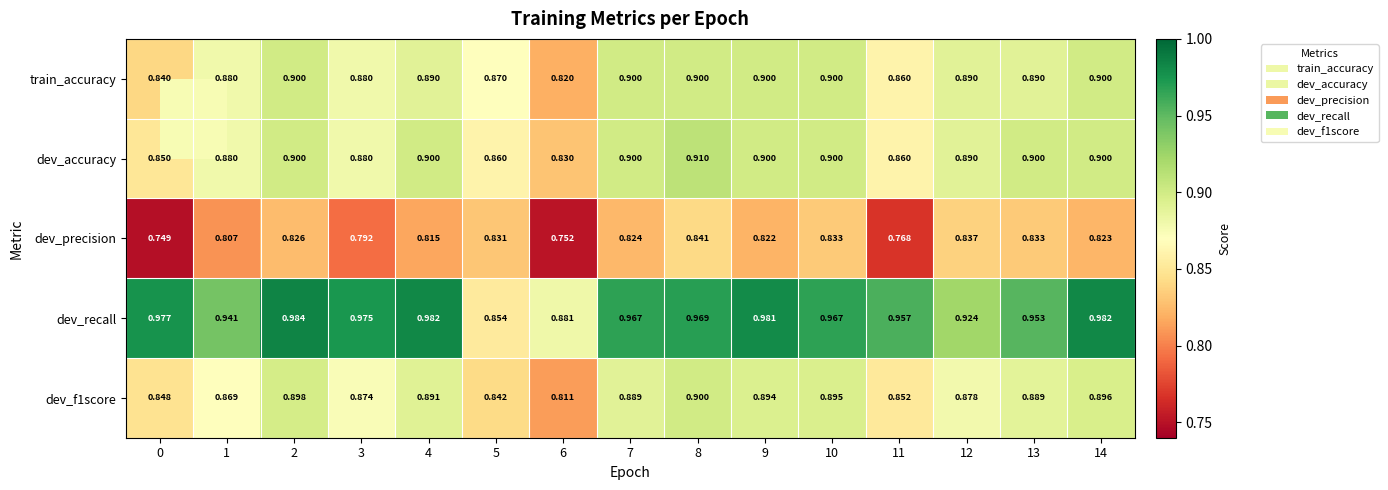

At which category is the sum across all series the highest?

8